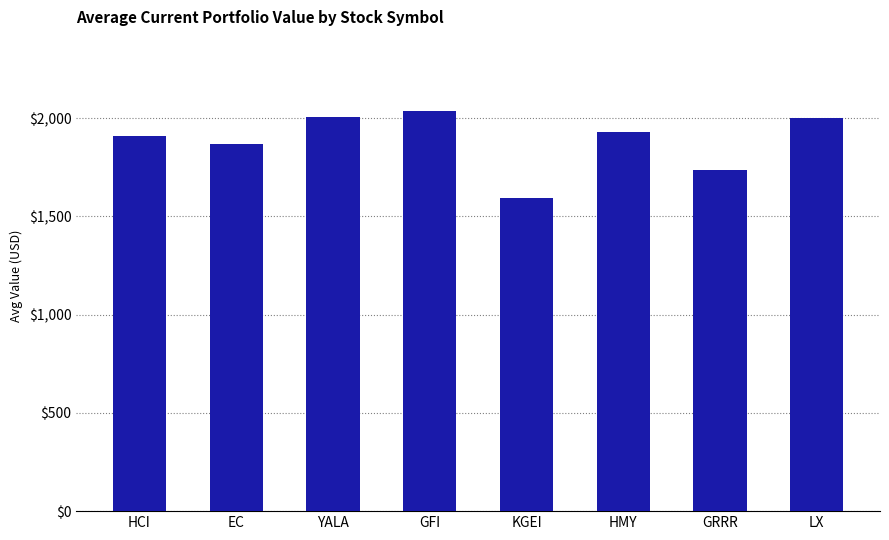

What is the change in value from KGEI to GRRR?

+140.5